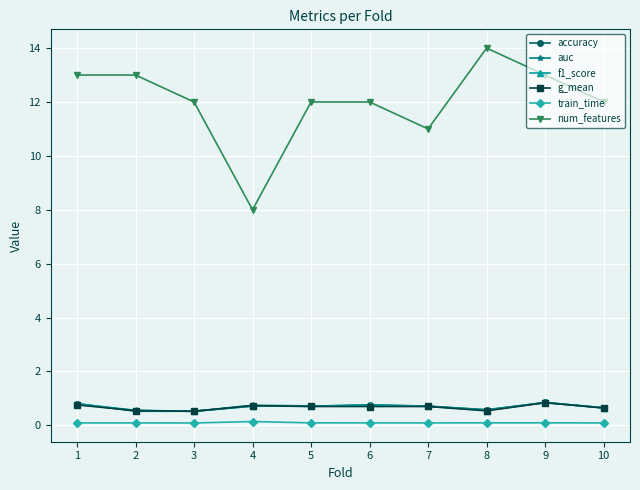

What are all the series names shown in the legend?

accuracy, auc, f1_score, g_mean, train_time, num_features